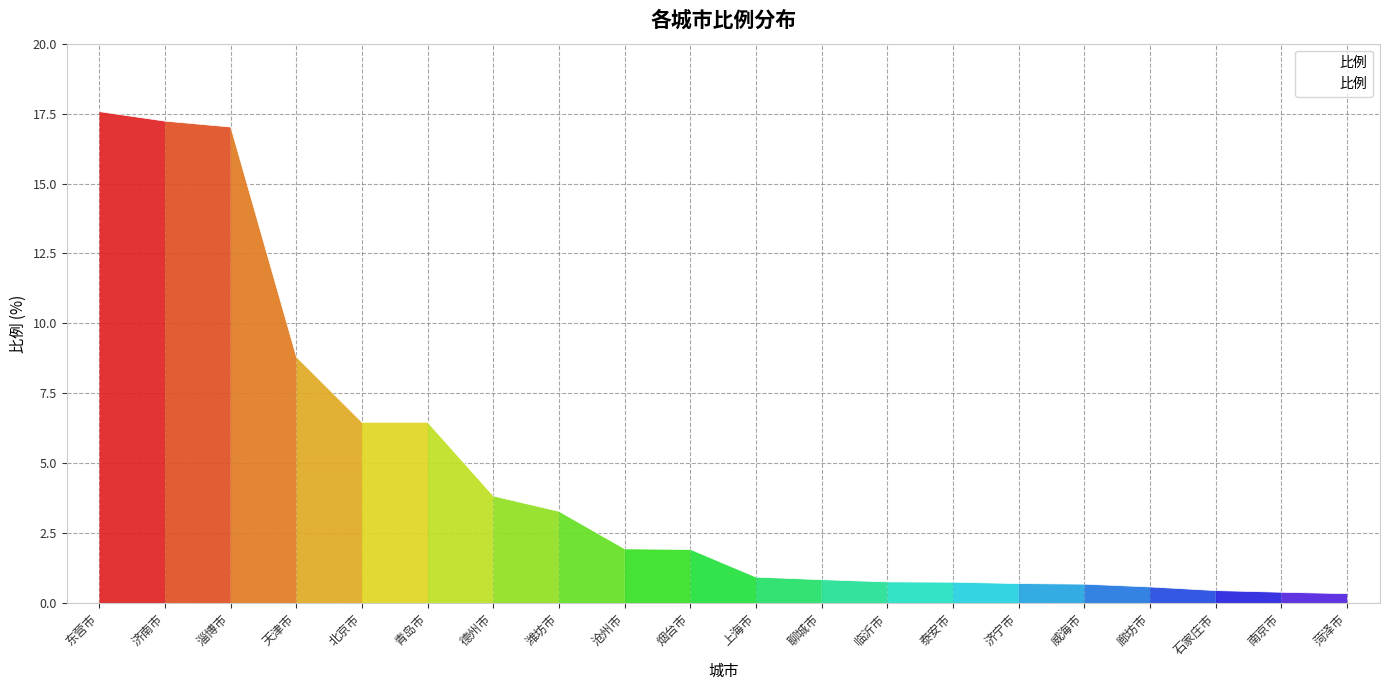

What is the approximate value at 德州市?

3.8